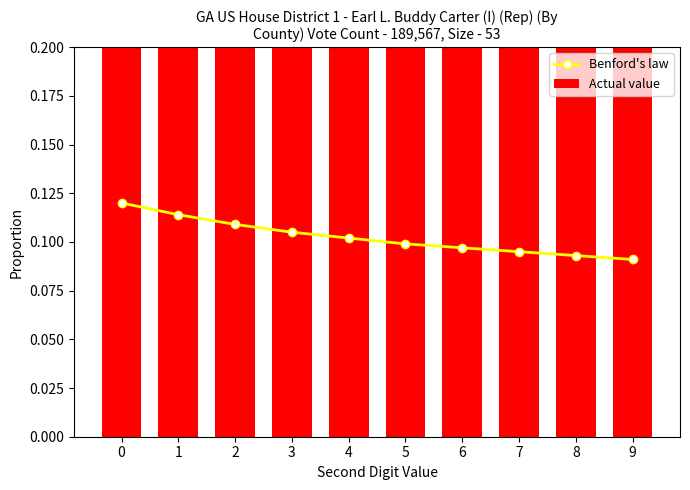

Reading right to left, transcribe all the data shown in this chart.

Benford's law: 9=0.1	8=0.1	7=0.1	6=0.1	5=0.1	4=0.1	3=0.1	2=0.1	1=0.1	0=0.1
Actual value: 9=0.3	8=0.3	7=0.3	6=0.3	5=0.3	4=0.3	3=0.3	2=0.3	1=0.3	0=0.3